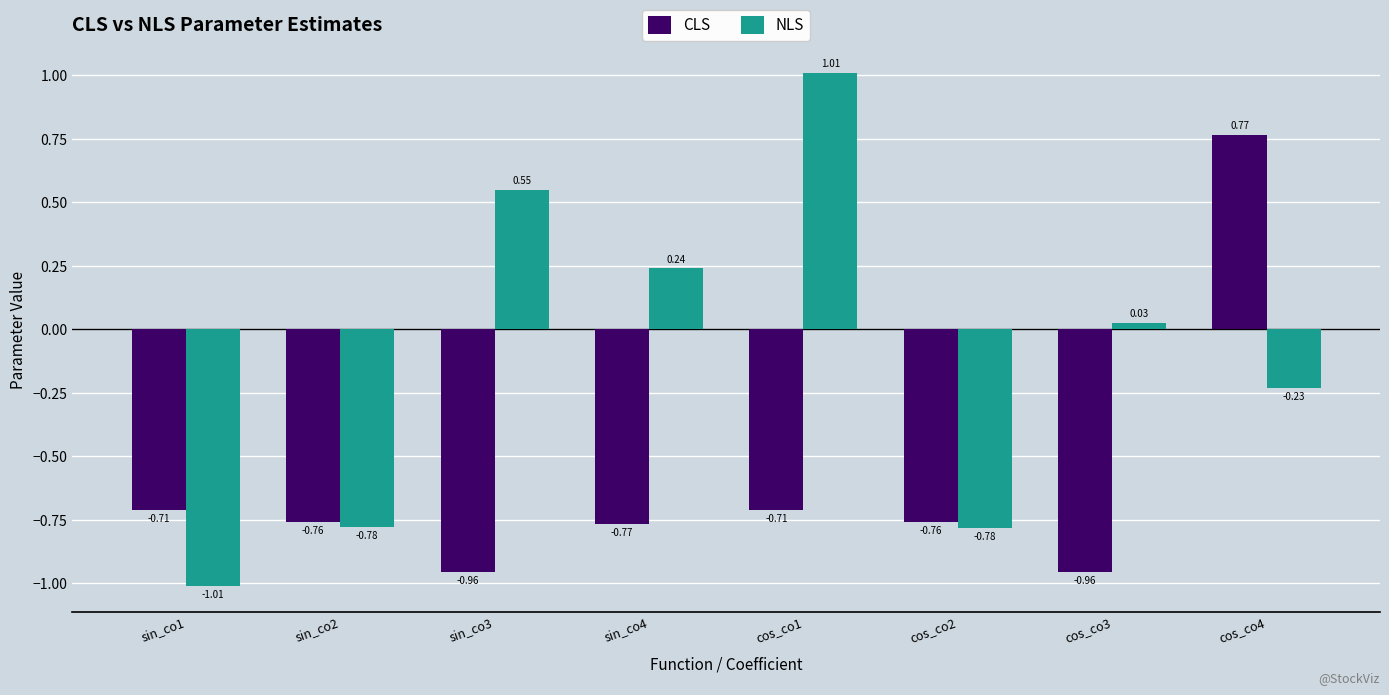

Does the chart contain stacked bars?

No